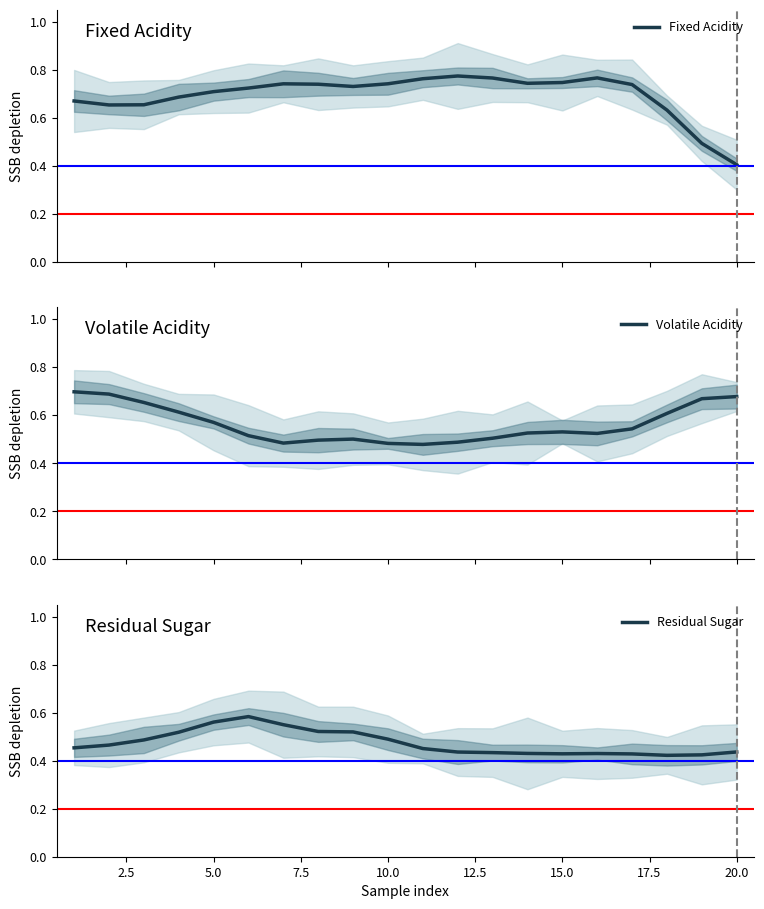

What is the lowest value of the Fixed Acidity series?

0.4